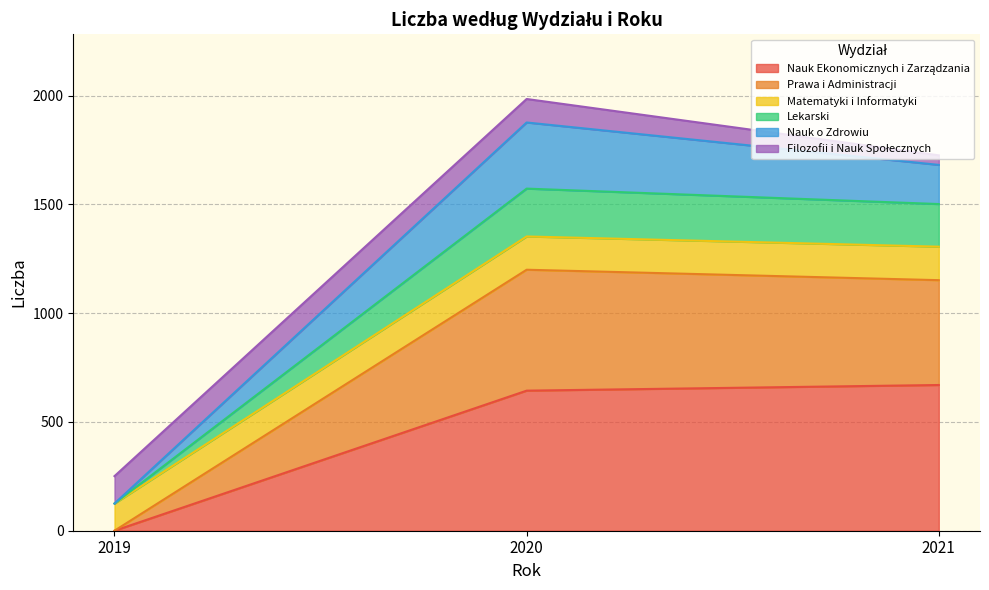

How many data points in Matematyki i Informatyki are above 1306?

1